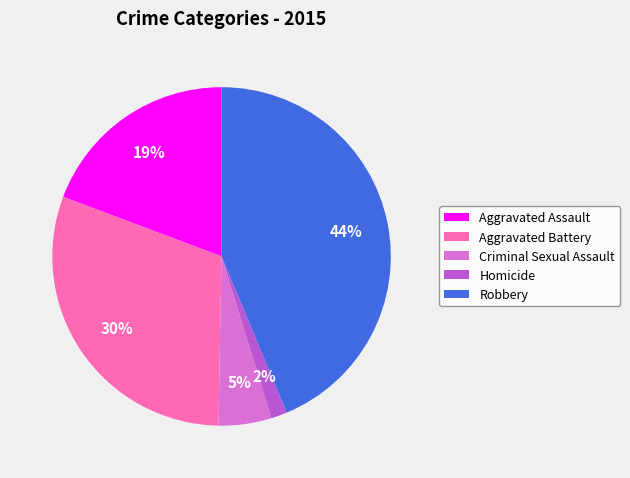

Do Aggravated Battery and Criminal Sexual Assault together represent more than half of the pie?

No